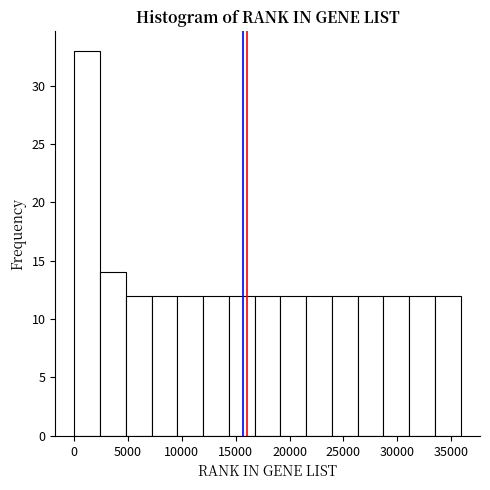

Reading left to right, list every bar in this chart as the range it spans on the x-axis followed by its height. Neither the bar edges nor the heights are printed on the chart, so give them approximately, as read against the axes.

0 to 2500: 33
2500 to 5000: 14
5000 to 7000: 12
7000 to 9500: 12
9500 to 12000: 12
12000 to 14500: 12
14500 to 17000: 12
17000 to 19000: 12
19000 to 21500: 12
21500 to 24000: 12
24000 to 26500: 12
26500 to 28500: 12
28500 to 31000: 12
31000 to 33500: 12
33500 to 36000: 12